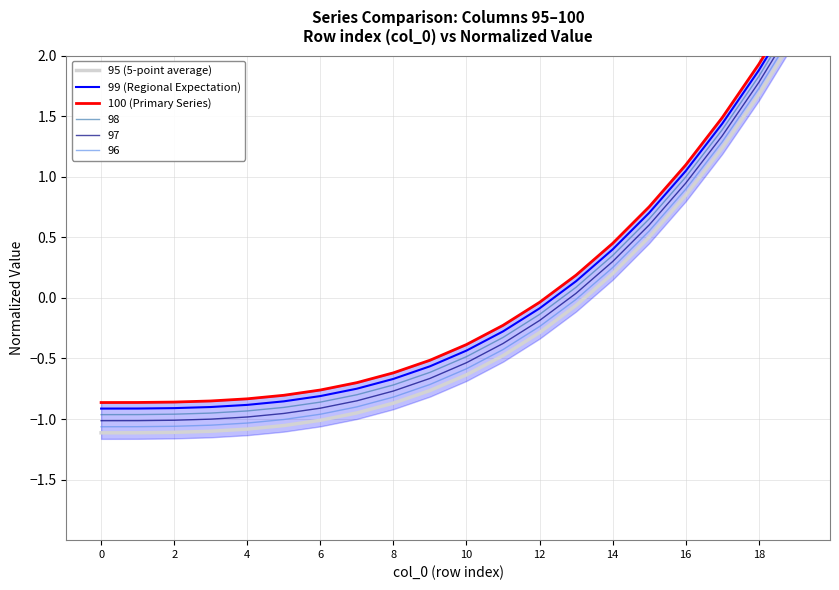

Does the chart display data point markers on the line(s)?

No